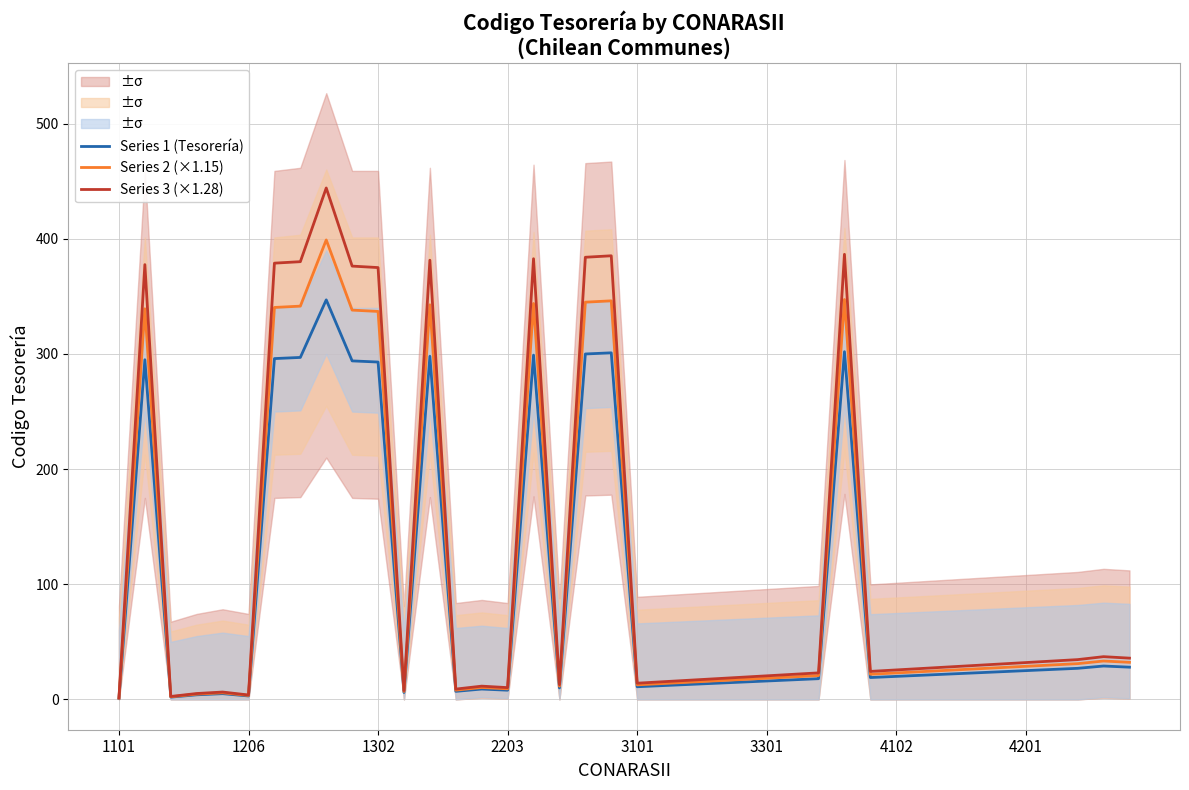

What is the maximum value for Series 3 (×1.28)?

444.2